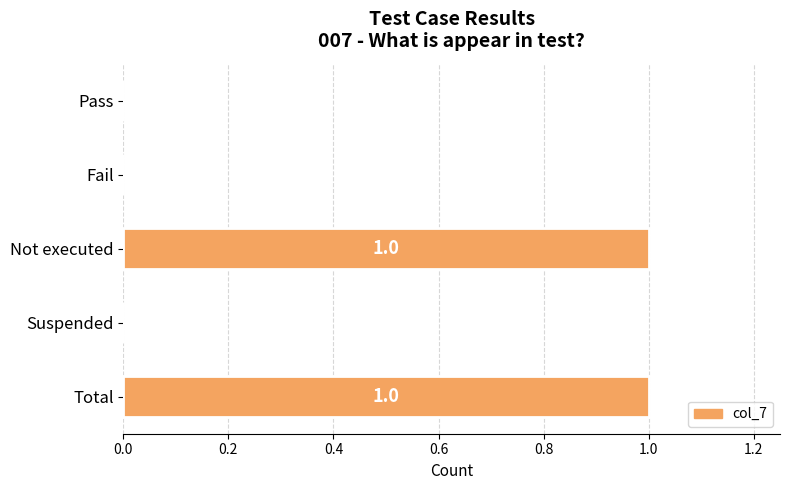

Reading top to bottom, list all the values displayed in this chart.

Pass=0	Fail=0	Not executed=1	Suspended=0	Total=1